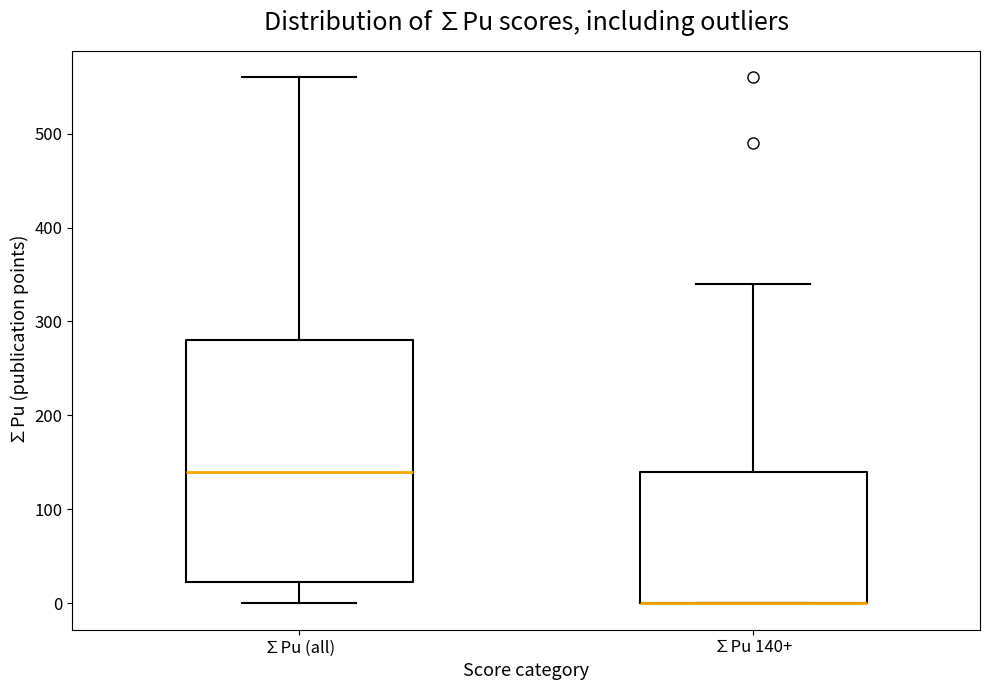

Comparing the boxes themselves (not the whiskers), which one is the tallest?

∑Pu (all)